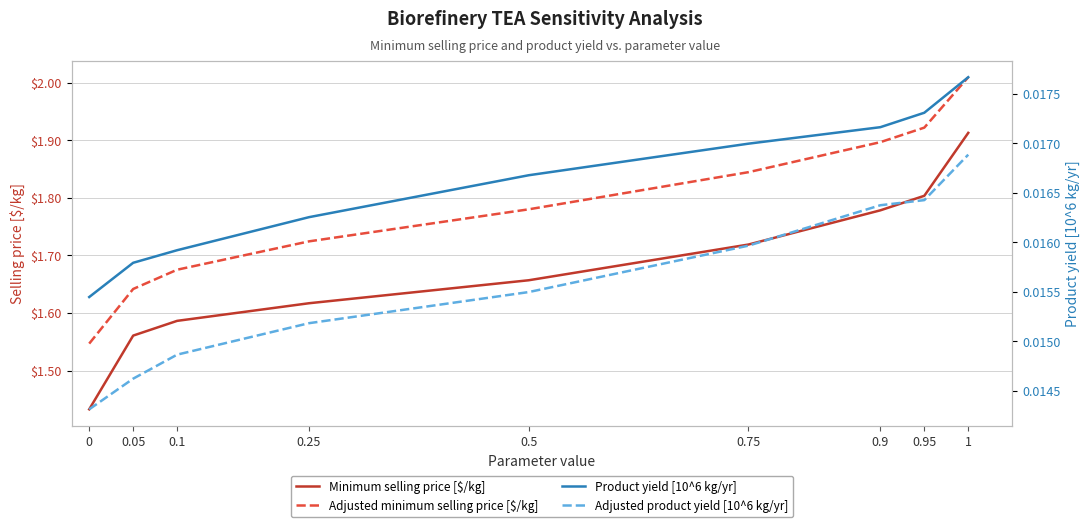

Reading left to right, what are all the values shown in this chart?

Minimum selling price [$/kg]: 1.4	1.6	1.6	1.6	1.7	1.7	1.8	1.8	1.9
Adjusted minimum selling price [$/kg]: 1.5	1.6	1.7	1.7	1.8	1.8	1.9	1.9	2.0
Product yield [10^6 kg/yr]: 0.0	0.0	0.0	0.0	0.0	0.0	0.0	0.0	0.0
Adjusted product yield [10^6 kg/yr]: 0.0	0.0	0.0	0.0	0.0	0.0	0.0	0.0	0.0